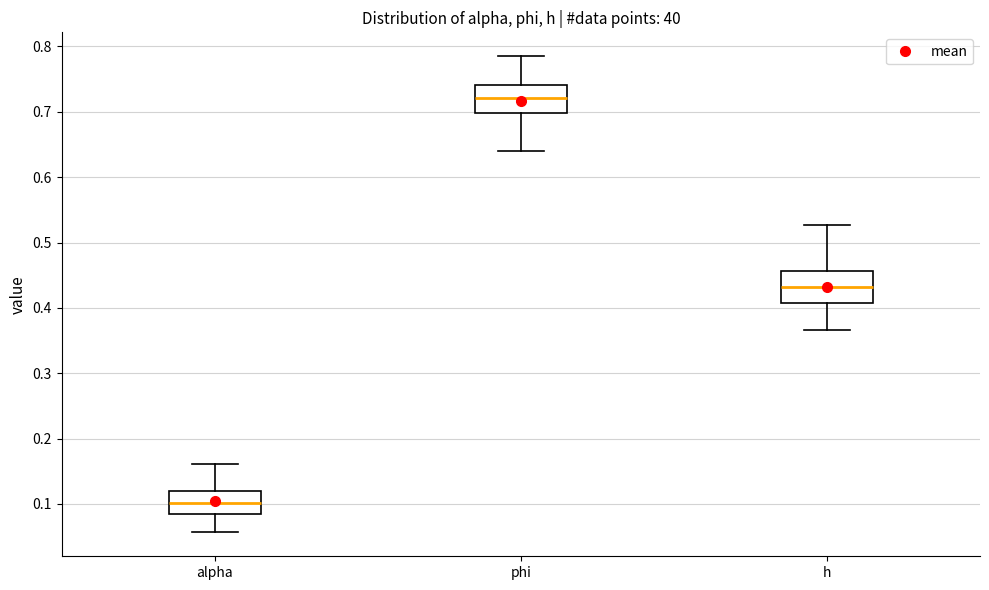

Which box's median line is the highest?

phi